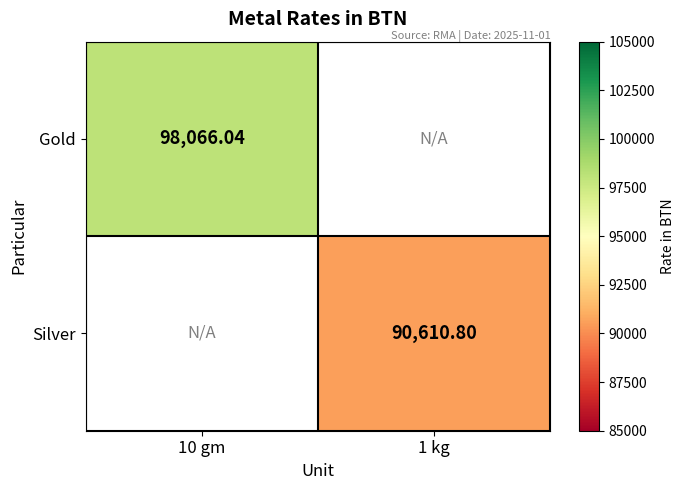

Is the value of Gold at 10 gm greater than the value of Silver at 1 kg?

Yes